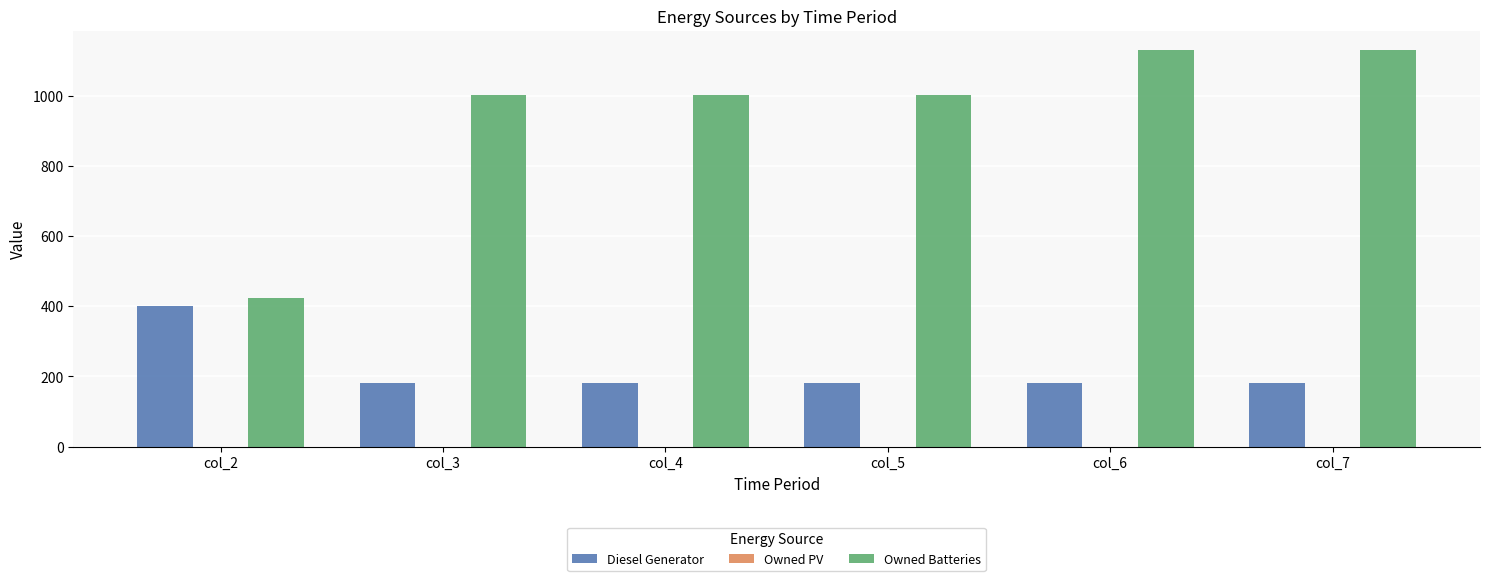

Which series has the widest spread of values?

Owned Batteries